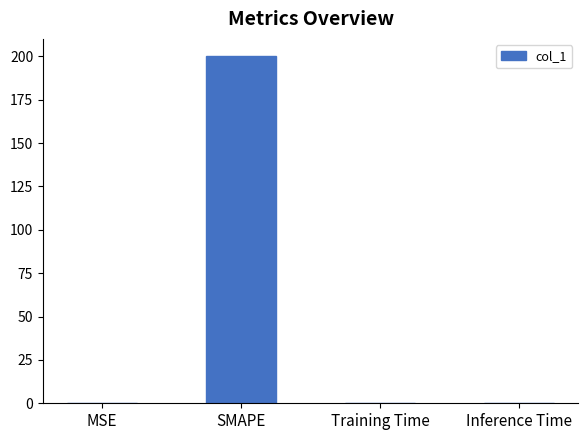

What is the sum of all values?

200.2